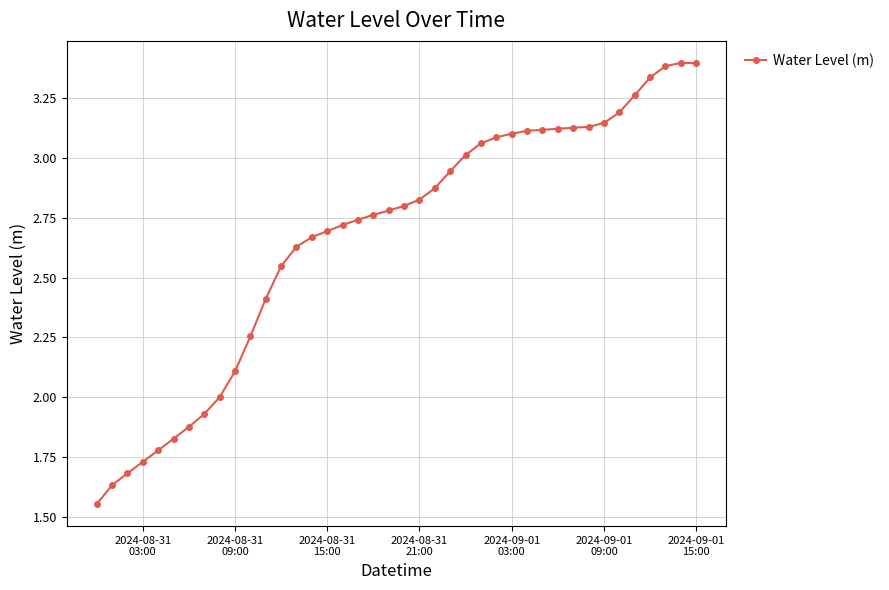

What is the greatest value displayed?

3.4